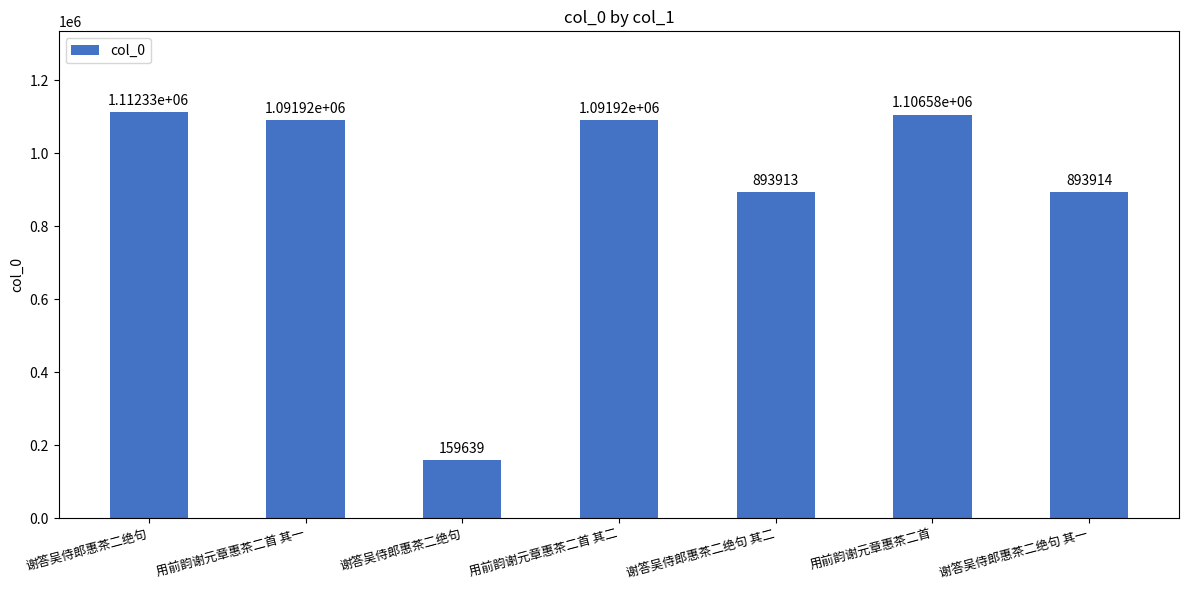

The value at 用前韵谢元章惠茶二首 is 1506032. True or false?

False